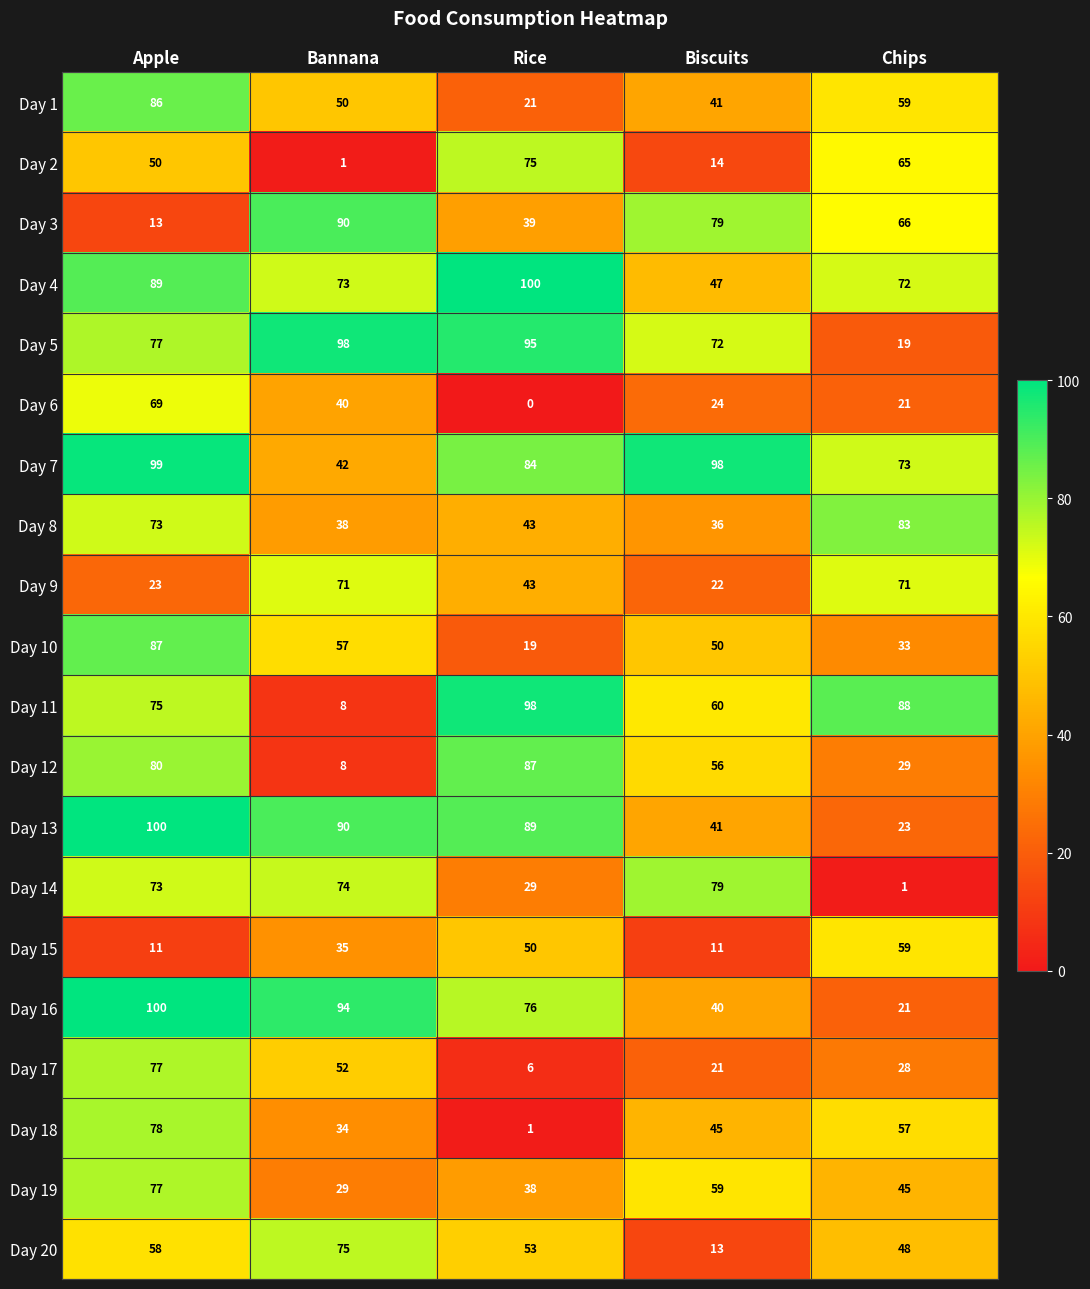

What is the difference between the second highest and minimum values in the Day 10 series?

38